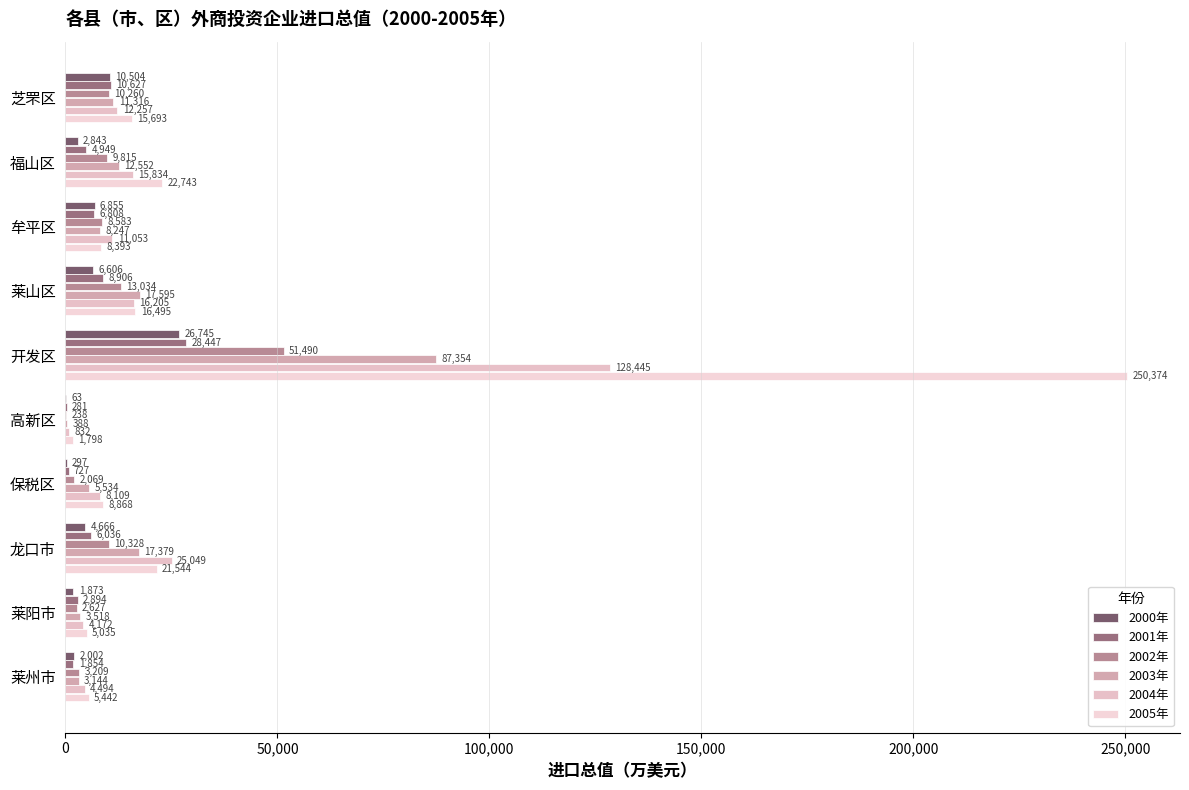

At which label does 2003年 reach its peak?

开发区